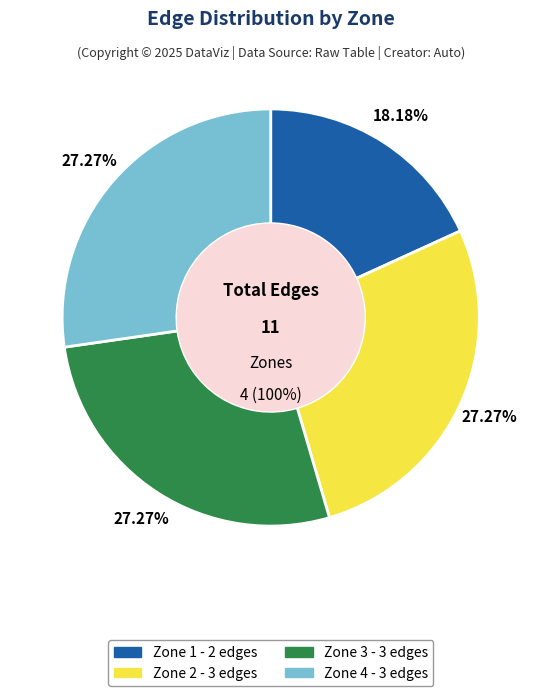

What percentage is the Zone 4 slice, to the nearest percent?

27%